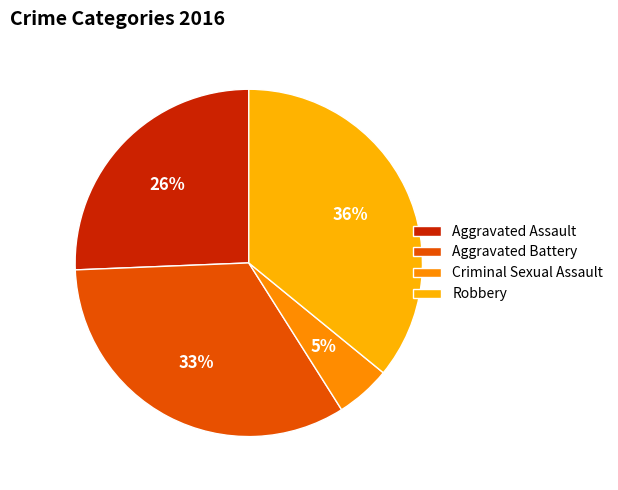

Is it true that Aggravated Assault is 37% of the pie?

False